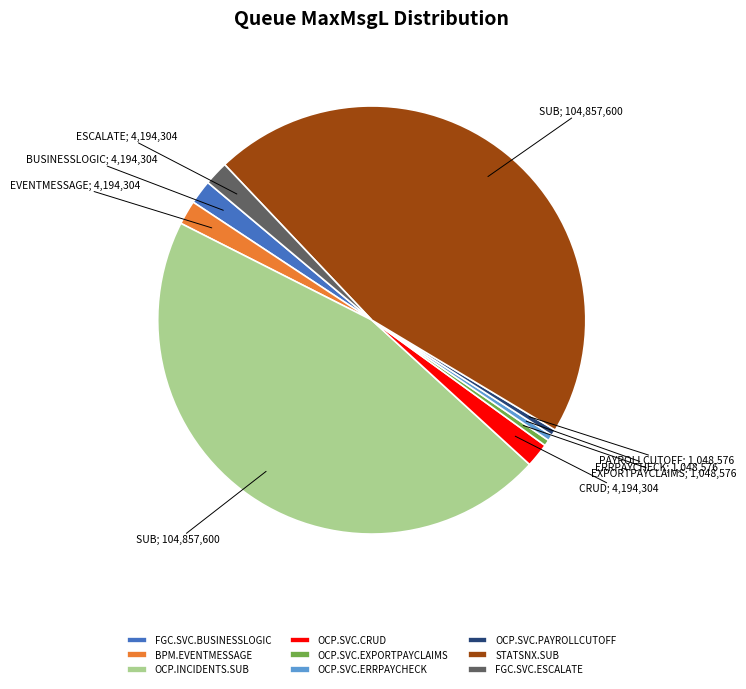

Is the sum of FGC.SVC.ESCALATE and BPM.EVENTMESSAGE greater than half?

No